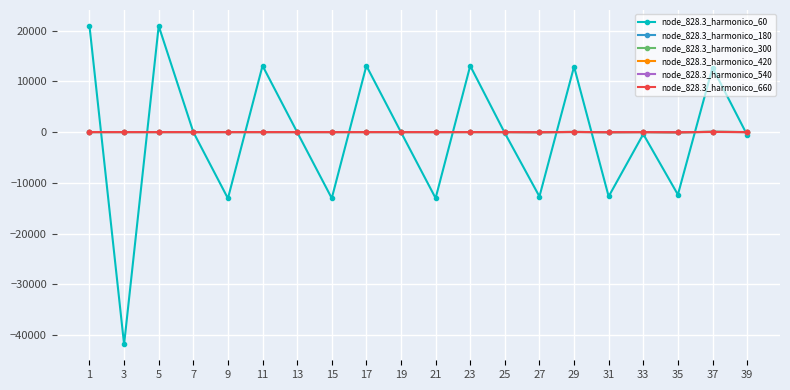

Where do node_828.3_harmonico_420 and node_828.3_harmonico_180 first cross each other?

1 and 3